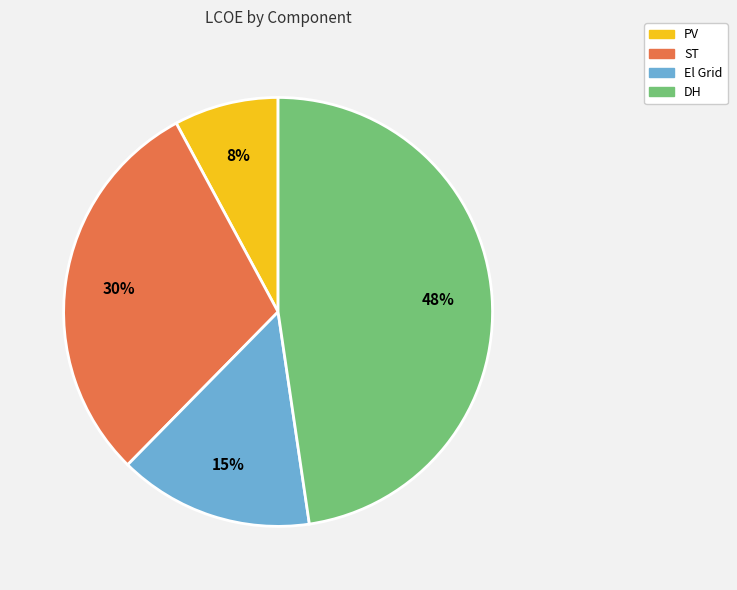

To the nearest percent, what portion does DH represent?

48%